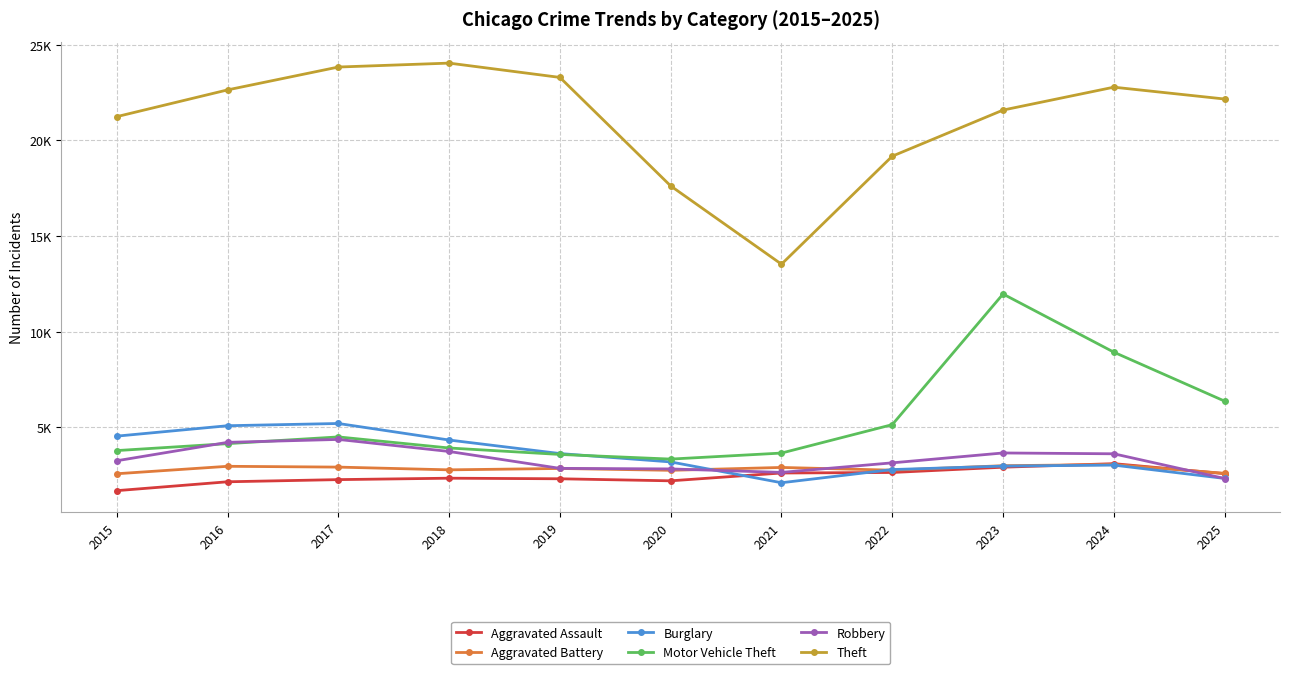

Is this an area chart (filled region under the line)?

No